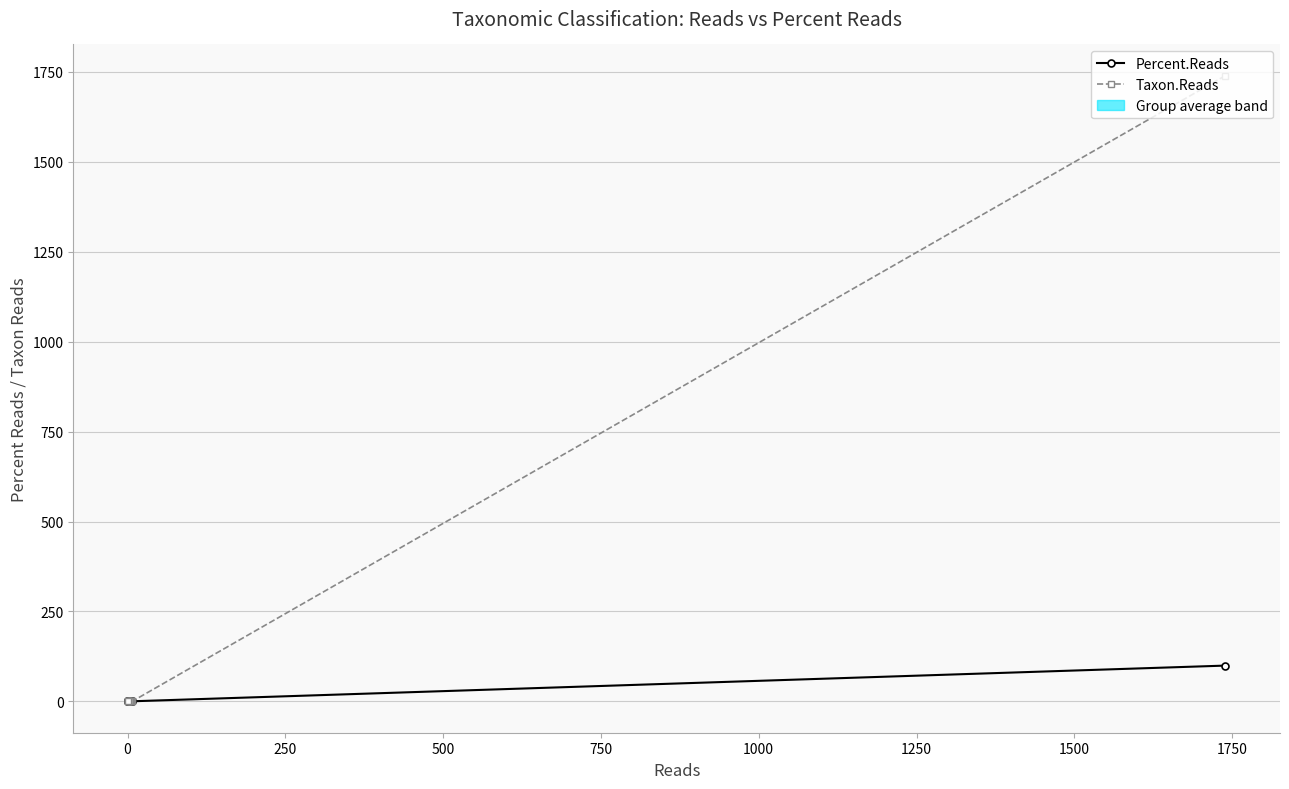

True or false: Taxon.Reads has a value of -793.9 at 500.

False